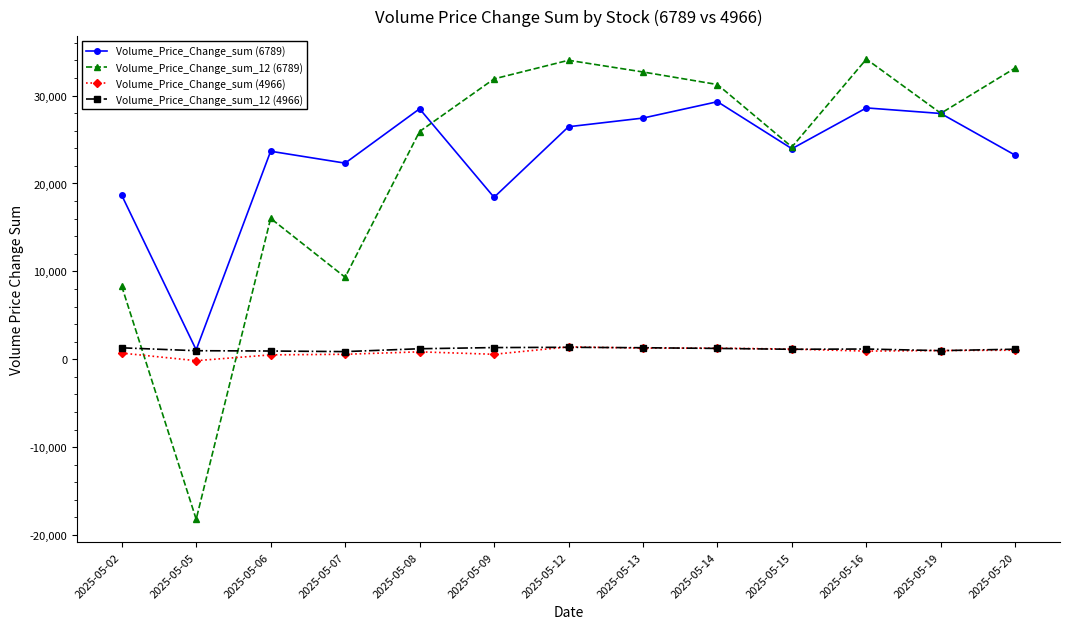

Does the chart display data point markers on the line(s)?

Yes